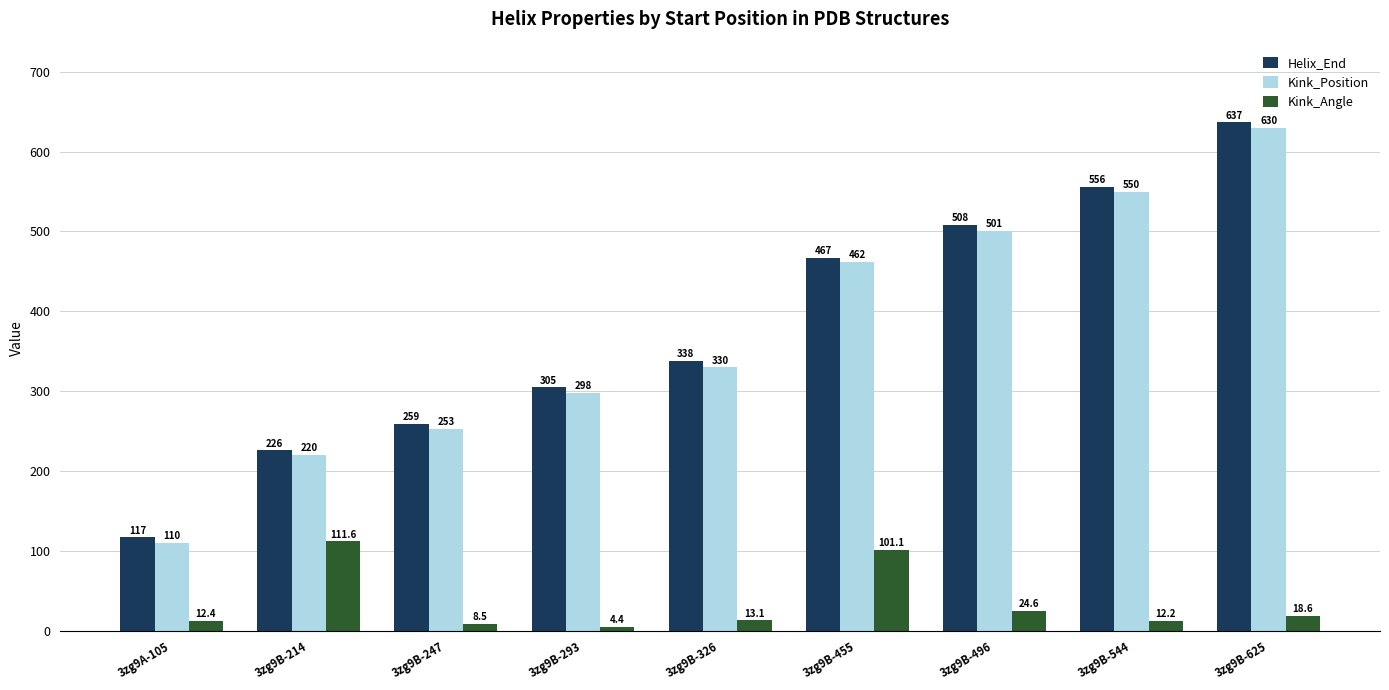

At which label does Kink_Angle first exceed 13?

3zg9B-214